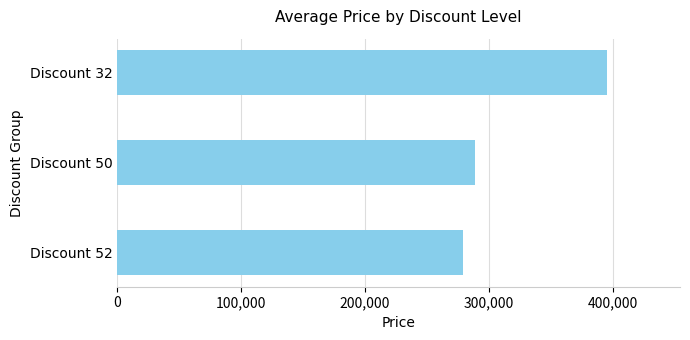

What is the change in value from Discount 50 to Discount 32?

+106000